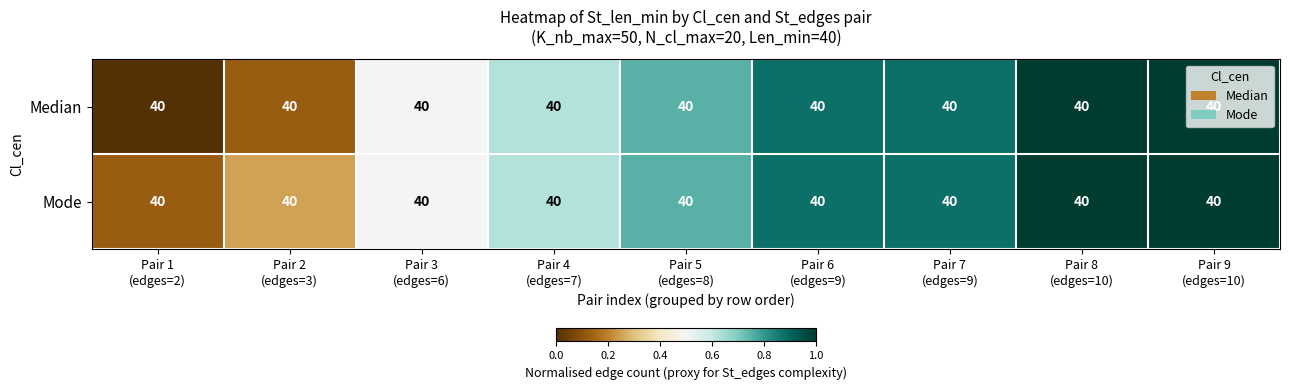

Reading left to right, extract all data points from this chart.

Median: Pair 1
(edges=2)=40.0	Pair 2
(edges=3)=40.0	Pair 3
(edges=6)=40.0	Pair 4
(edges=7)=40.0	Pair 5
(edges=8)=40.0	Pair 6
(edges=9)=40.0	Pair 7
(edges=9)=40.0	Pair 8
(edges=10)=40.0	Pair 9
(edges=10)=40.0
Mode: Pair 1
(edges=2)=40.0	Pair 2
(edges=3)=40.0	Pair 3
(edges=6)=40.0	Pair 4
(edges=7)=40.0	Pair 5
(edges=8)=40.0	Pair 6
(edges=9)=40.0	Pair 7
(edges=9)=40.0	Pair 8
(edges=10)=40.0	Pair 9
(edges=10)=40.0